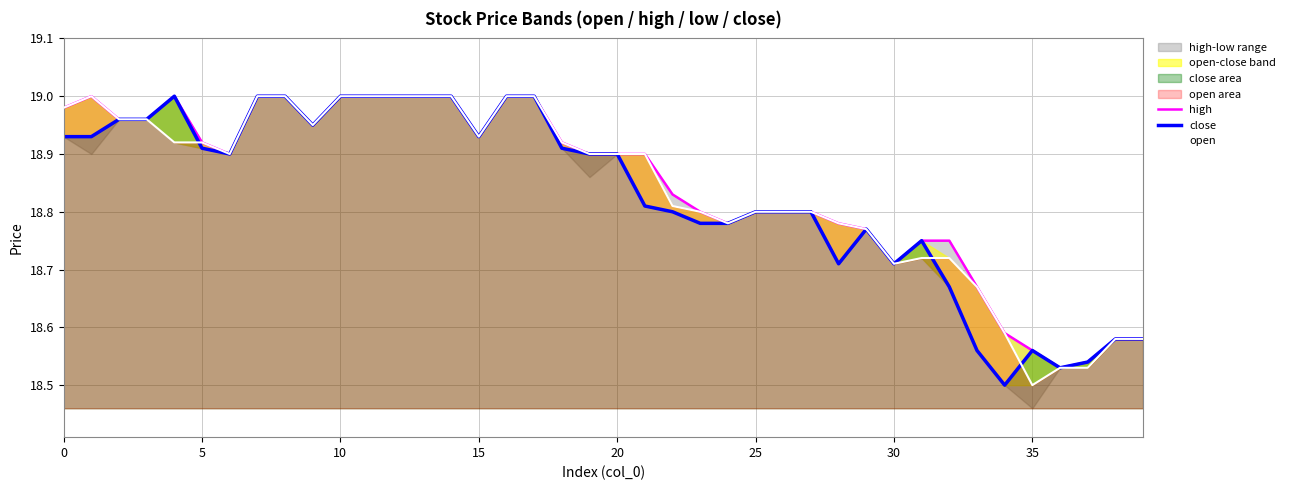

How many lines are shown in the chart?

3